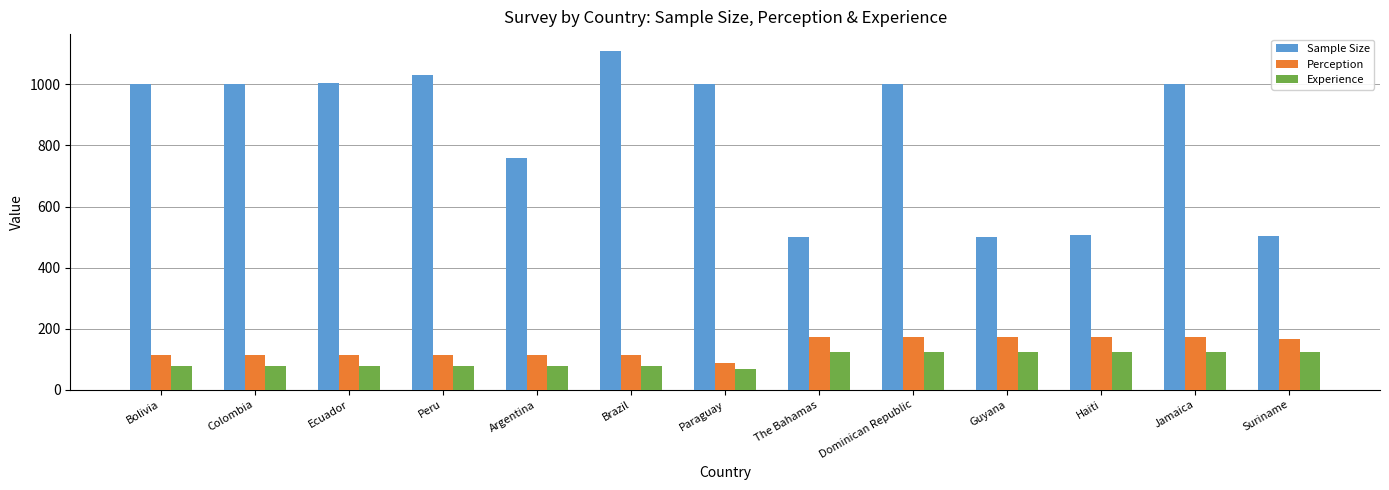

What is the smallest value displayed?

69